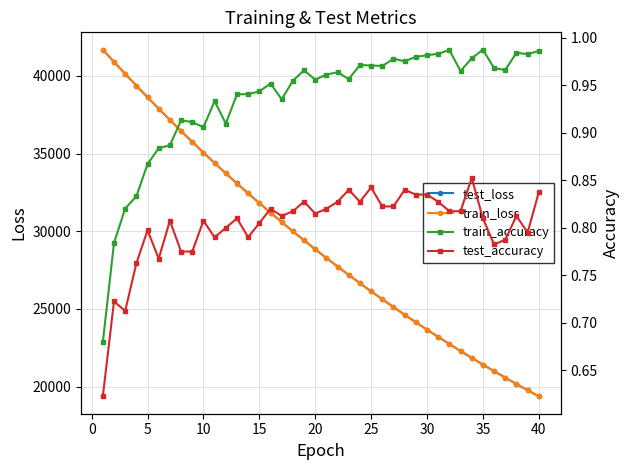

How many lines are shown in the chart?

4